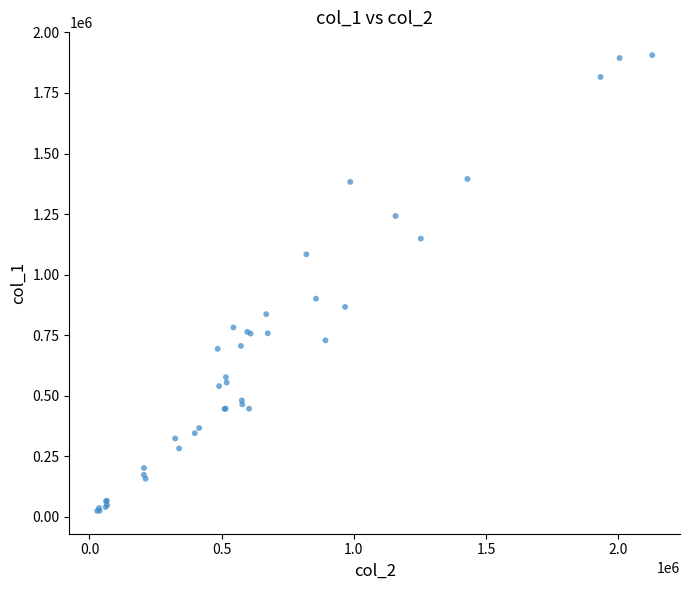

What Y value in the scatter plot is closest to 965500?

901000